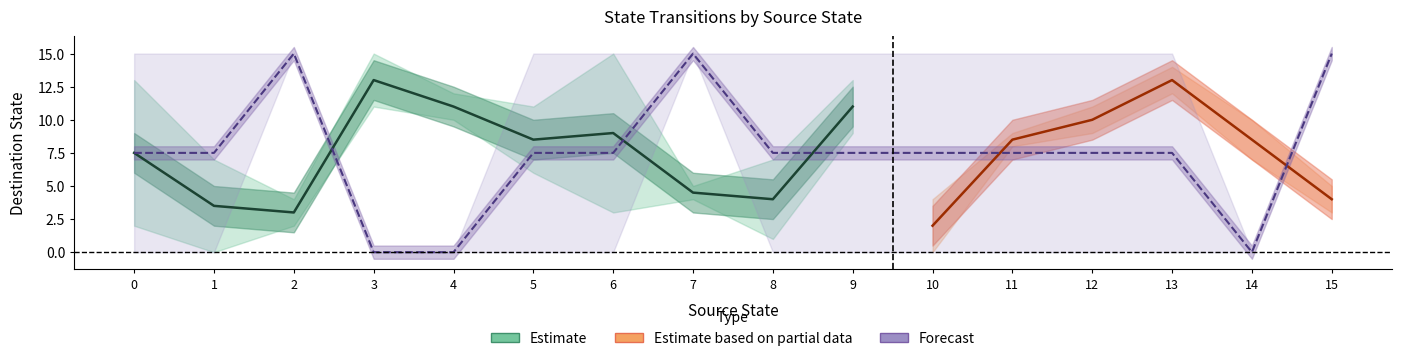

What is the greatest value displayed?

15